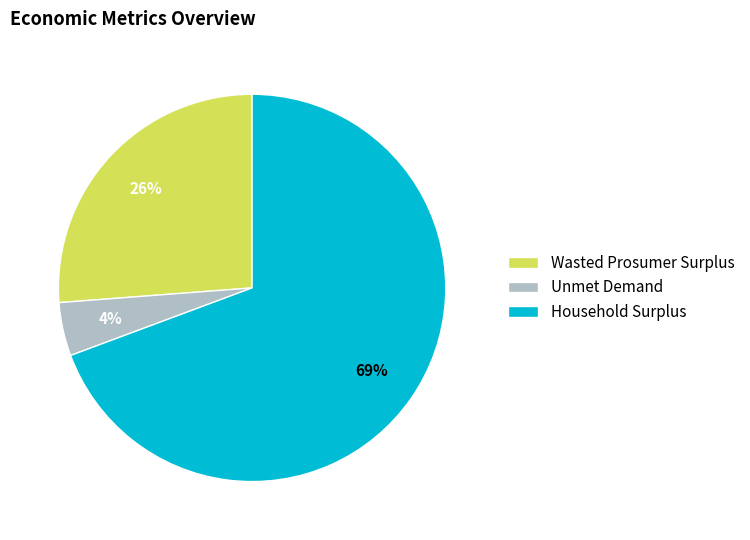

How many slices are in this pie chart?

3